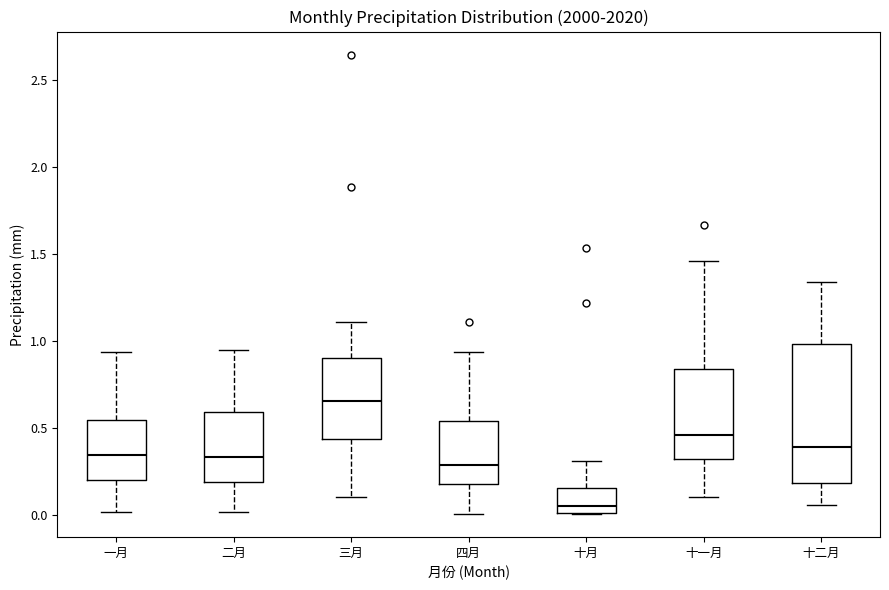

Reading left to right, transcribe this box plot: for each box, give where its median line is, the range the box spans, and where its two whiskers end, as read against the y-axis. The values are not printed on the chart, so give them approximately, as read against the axis.

一月: median 0.35, box 0.20 to 0.55, whiskers 0.00 to 0.95
二月: median 0.35, box 0.20 to 0.60, whiskers 0.00 to 0.95
三月: median 0.65, box 0.45 to 0.90, whiskers 0.10 to 1.10
四月: median 0.30, box 0.15 to 0.55, whiskers 0.00 to 0.95
十月: median 0.05, box 0.00 to 0.15, whiskers 0.00 to 0.30
十一月: median 0.45, box 0.30 to 0.85, whiskers 0.10 to 1.45
十二月: median 0.40, box 0.20 to 1.00, whiskers 0.05 to 1.35